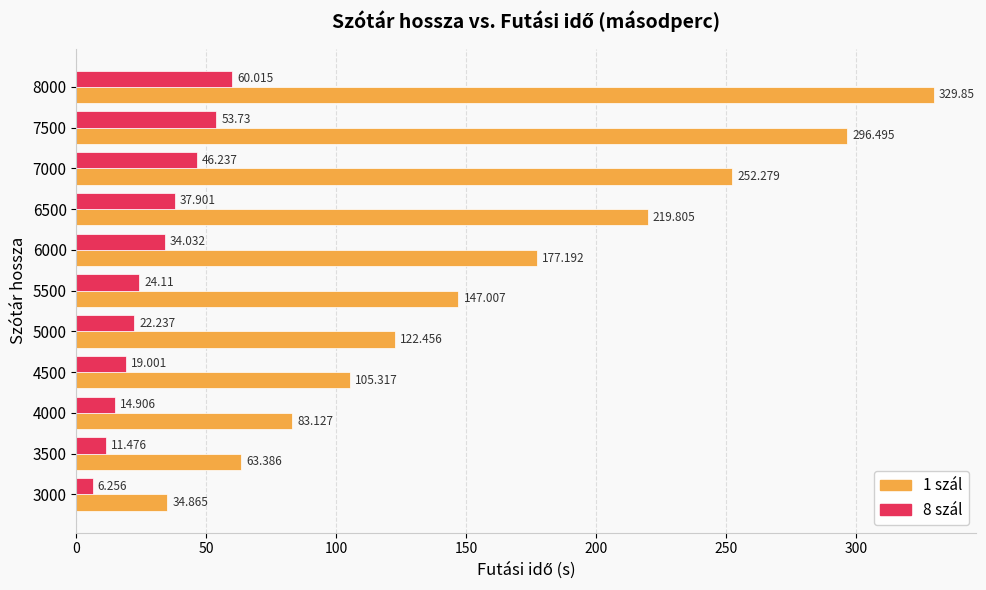

Is the value of 8 szál at 5500 greater than the value of 1 szál at 5000?

No